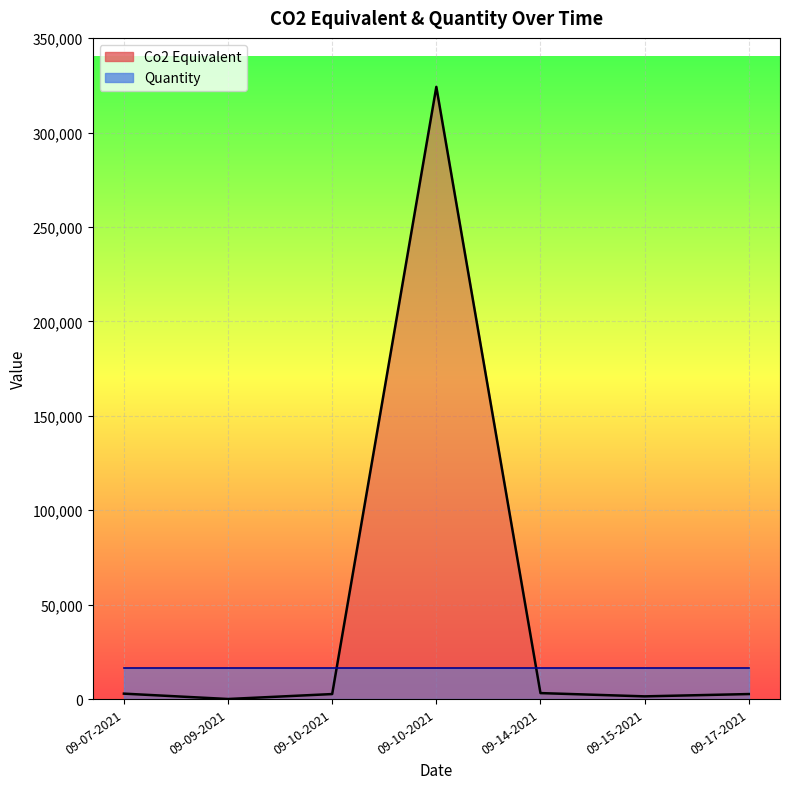

Count the number of categories in the chart.

7